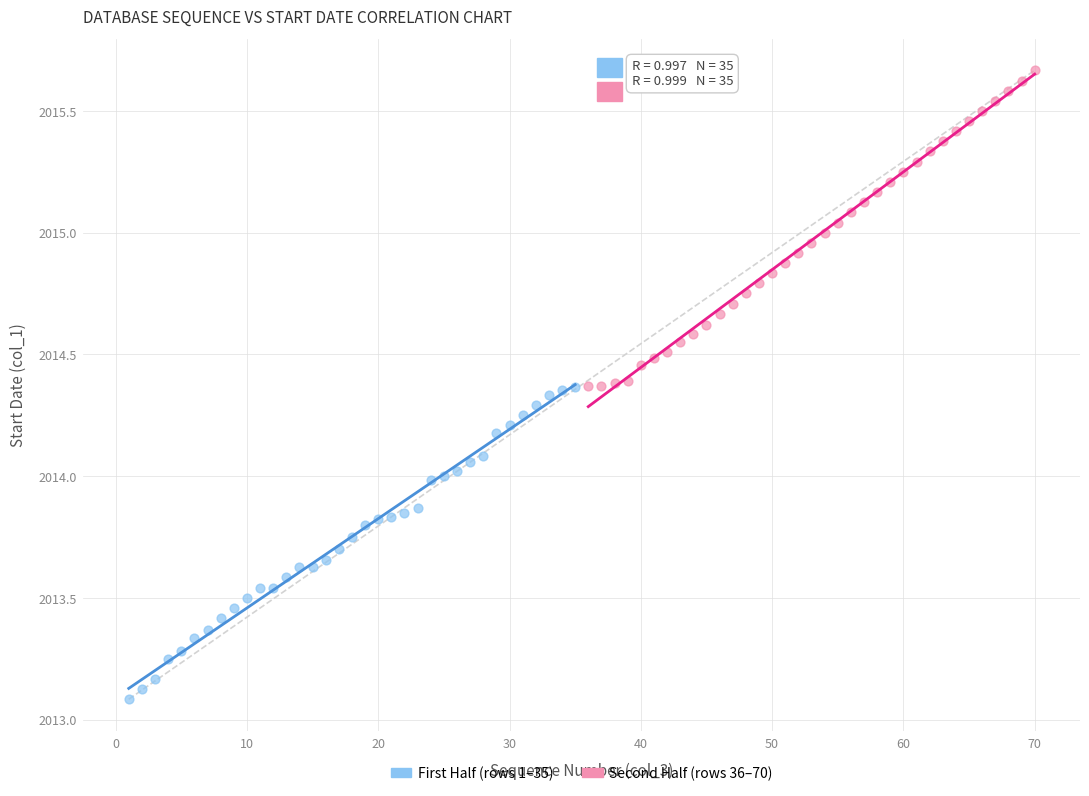

Which series has the widest spread of Y values?

Second Half (rows 36–70)